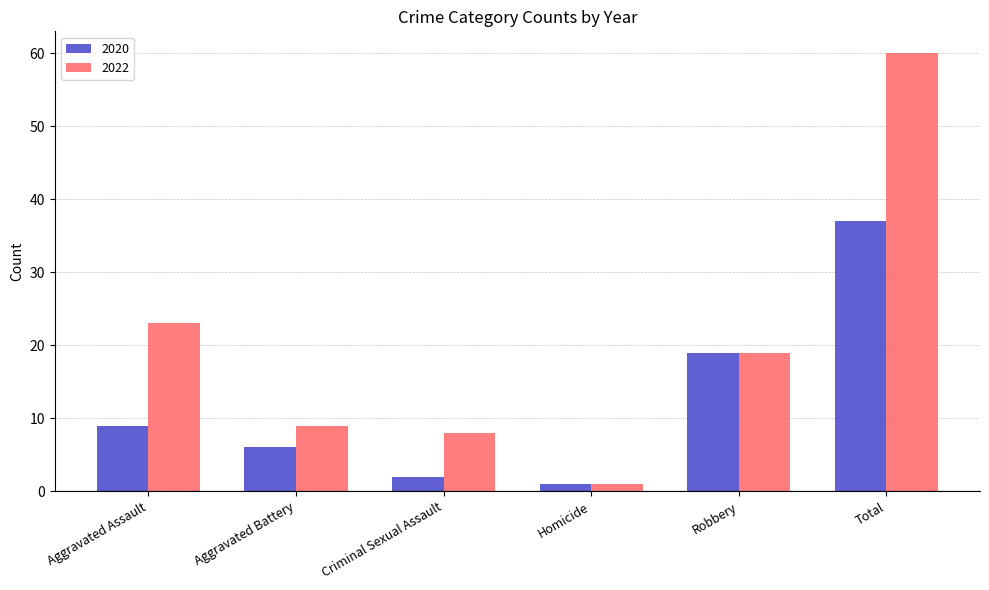

Which series has the widest spread of values?

2022